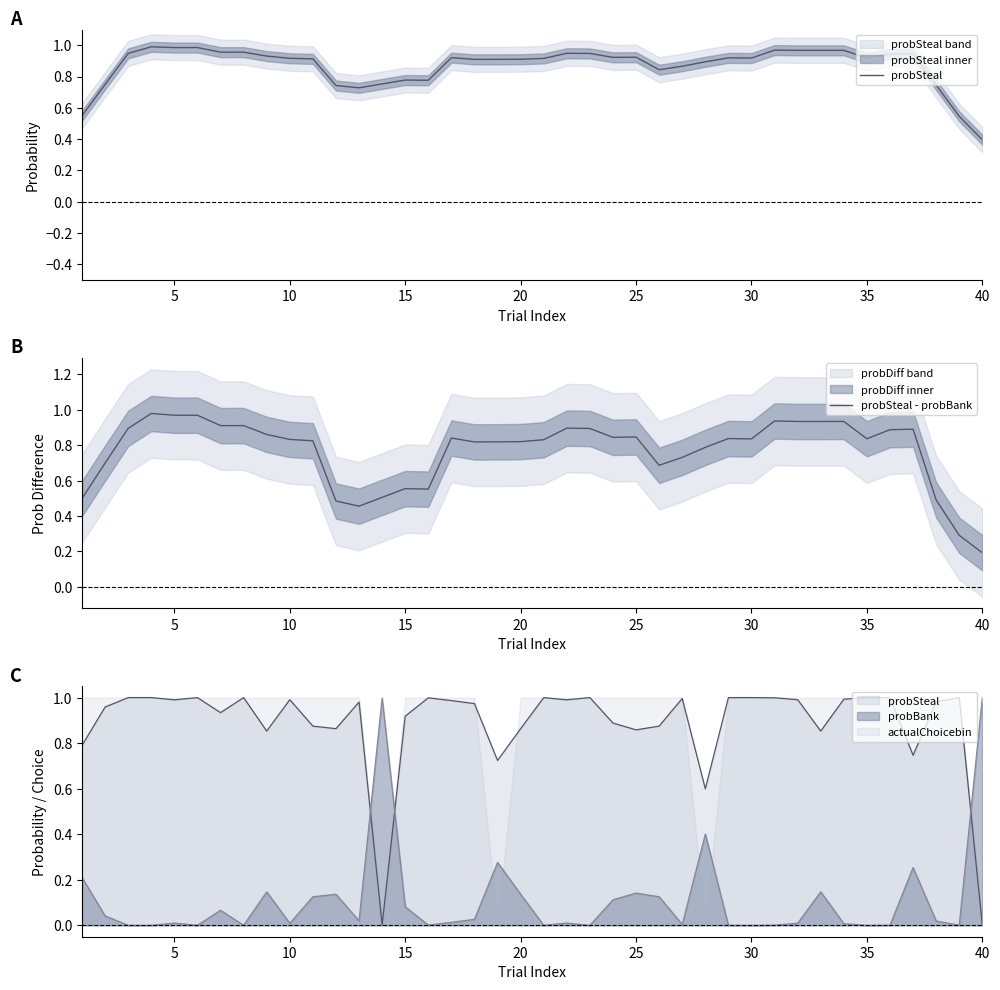

At which category is the sum across all series the highest?

15